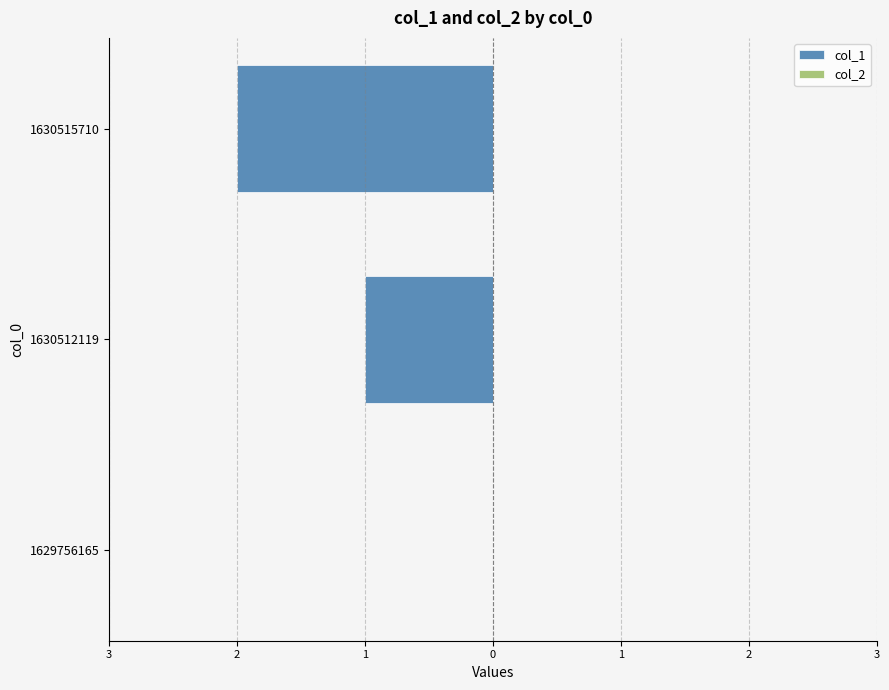

Are the bars horizontal?

Yes